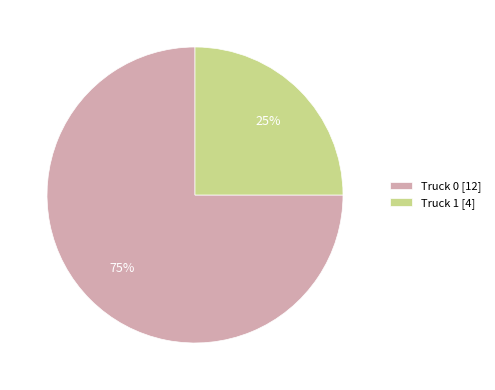

The Truck 0 slice represents 84% of the pie. True or false?

False